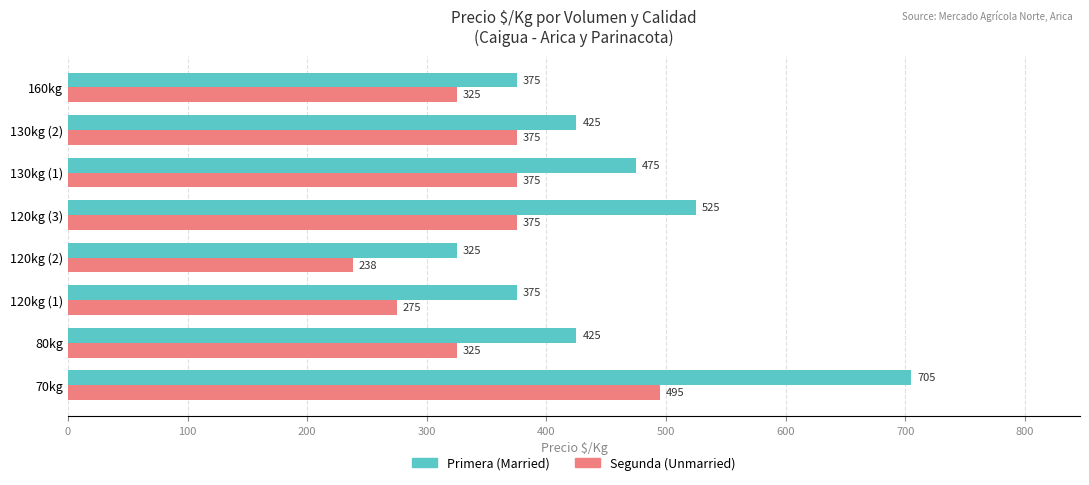

At which category does the chart reach its minimum across all series?

120kg (2)